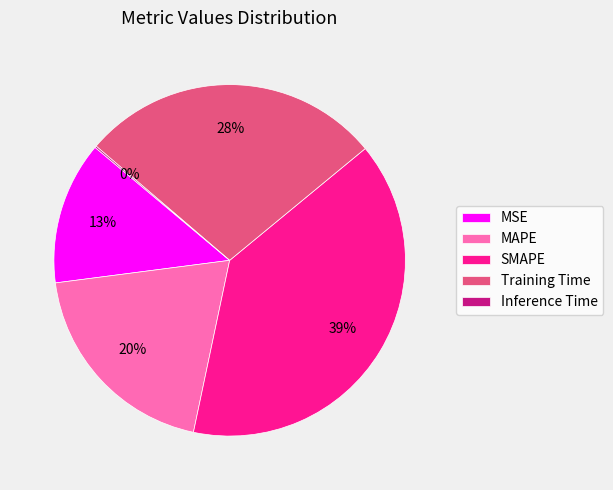

Is there any slice that represents more than half of the pie?

No